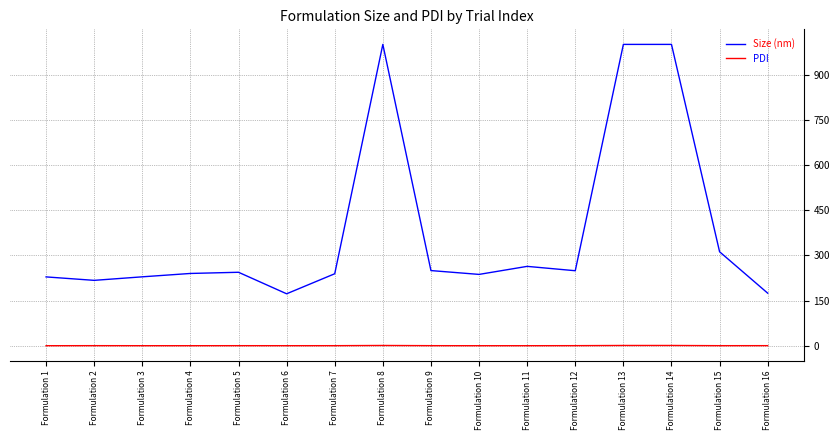

What is the difference between the maximum and minimum values in the Size (nm) series?

827.5